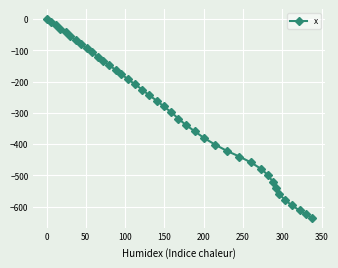

What is the minimum value shown in the chart?

-635.7